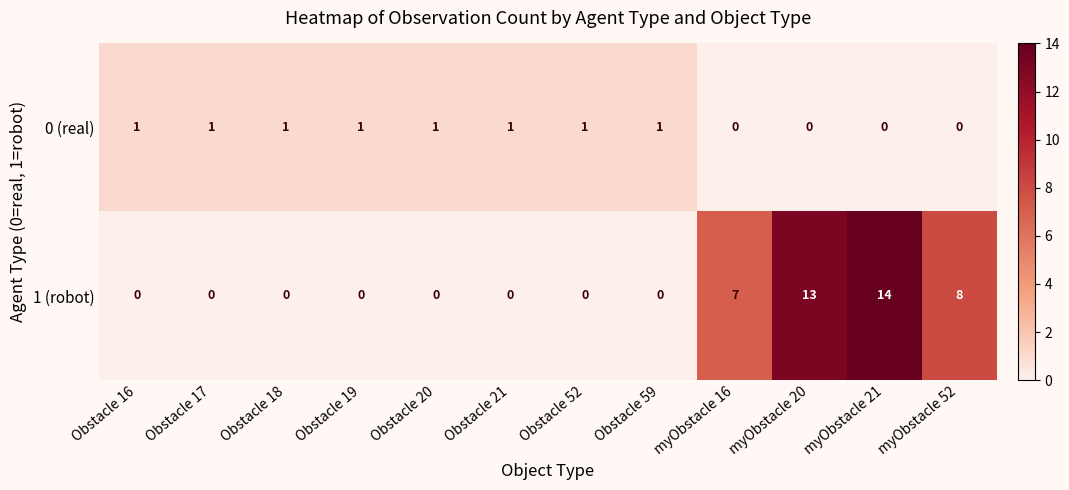

At which category does the chart reach its peak across all series?

myObstacle 21